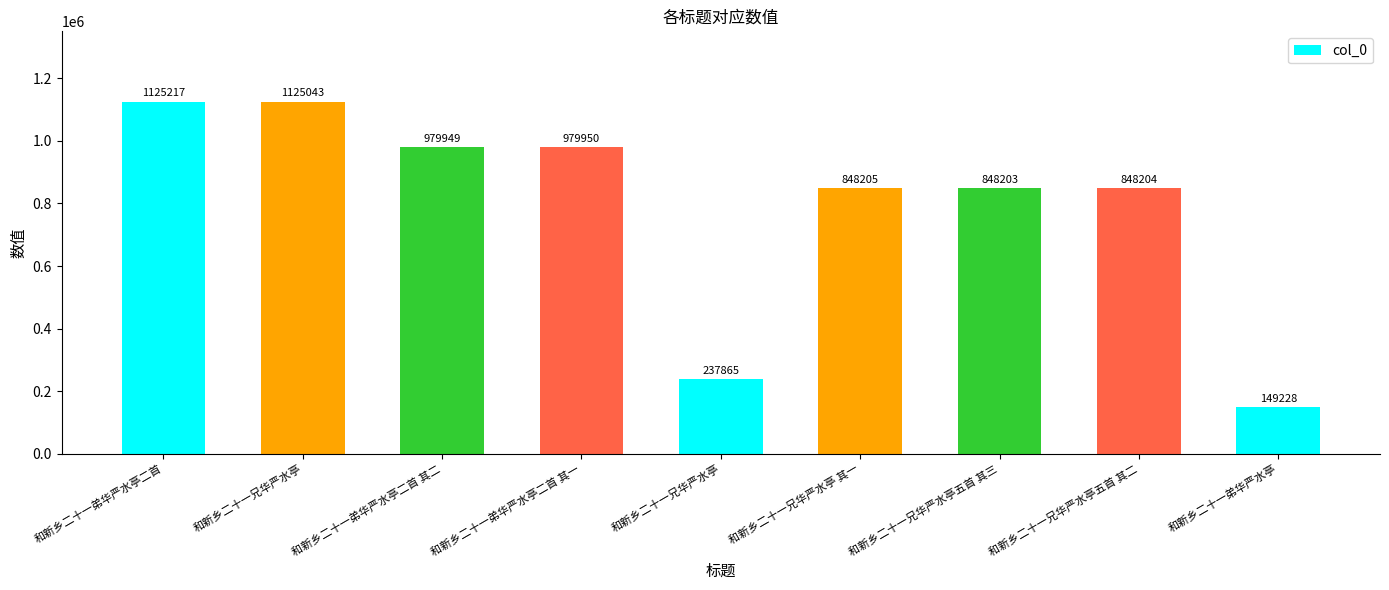

Are the bars horizontal?

No